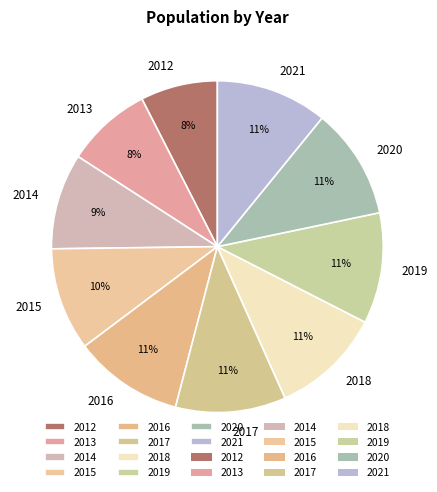

What is the ratio of the value at 2016 to the value at 2017?

1.0